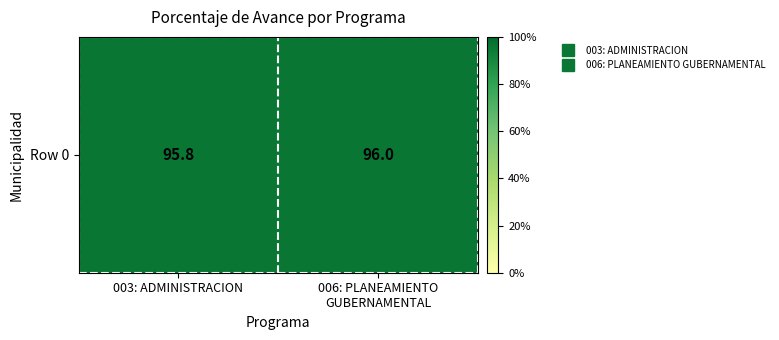

List the labels in order of value, smallest first.

003: ADMINISTRACION, 006: PLANEAMIENTO
GUBERNAMENTAL